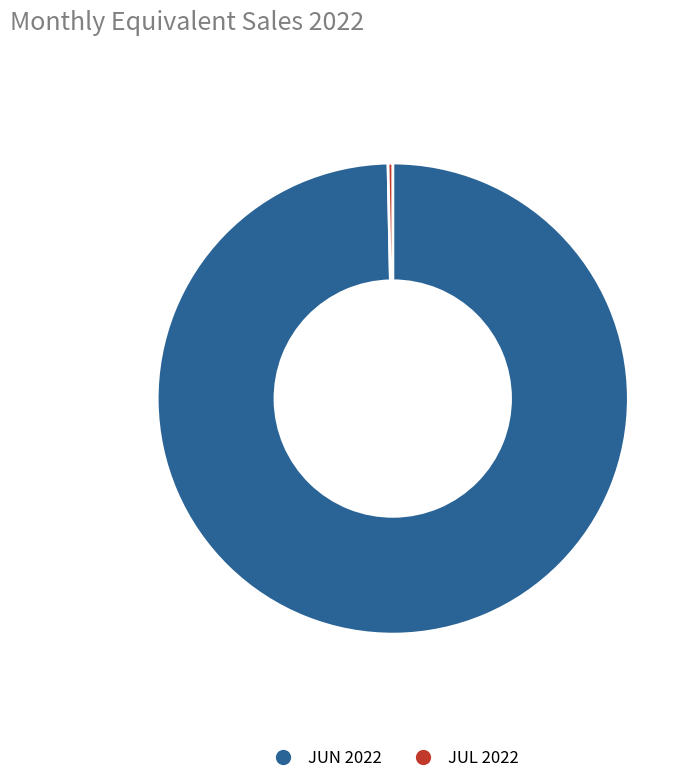

Do JUN 2022 and JUL 2022 together represent more than half of the pie?

Yes